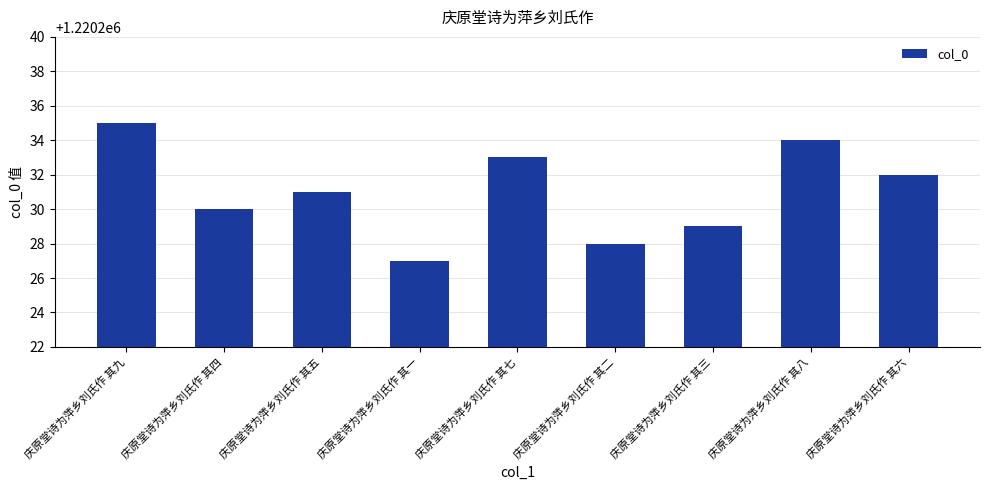

What is the minimum value shown in the chart?

1220227